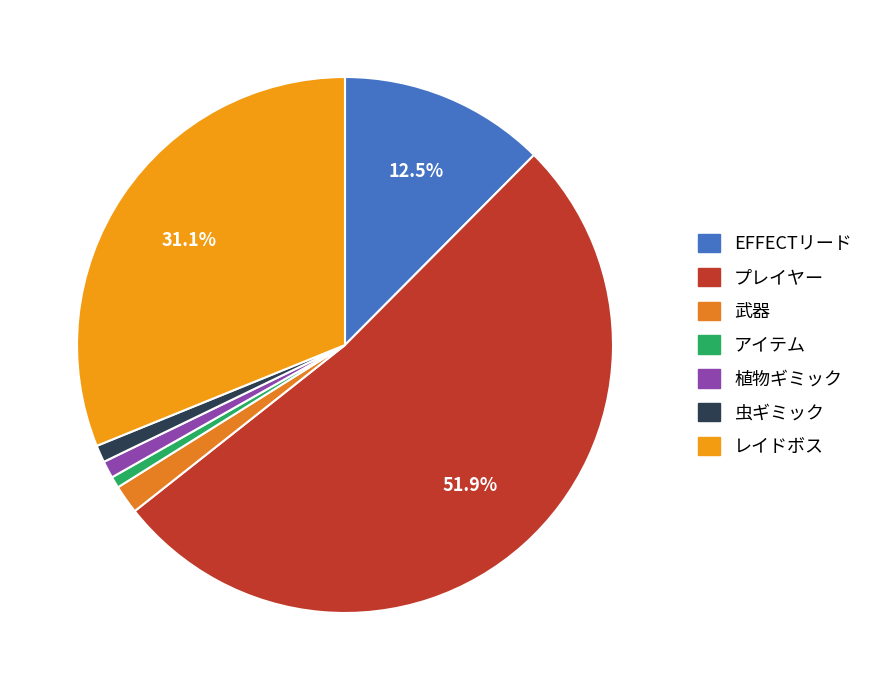

Is the sum of 虫ギミック and レイドボス greater than half?

No